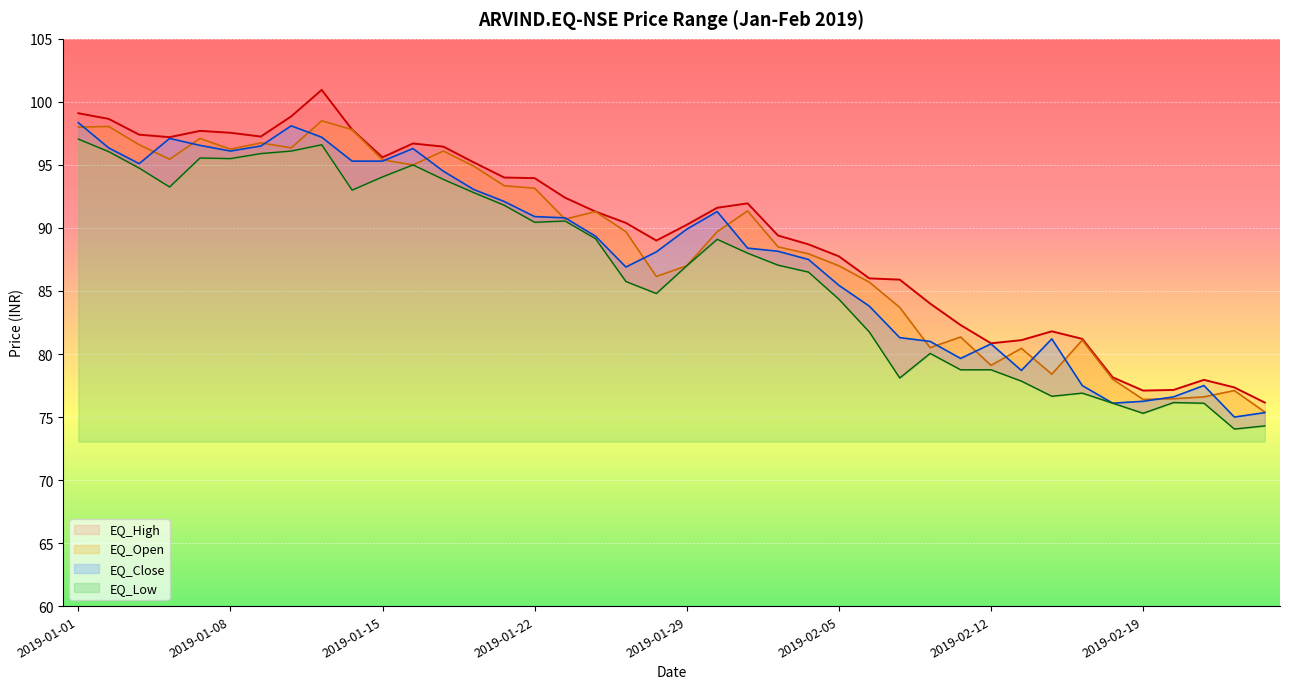

What position from the left is 2019-01-02?

2